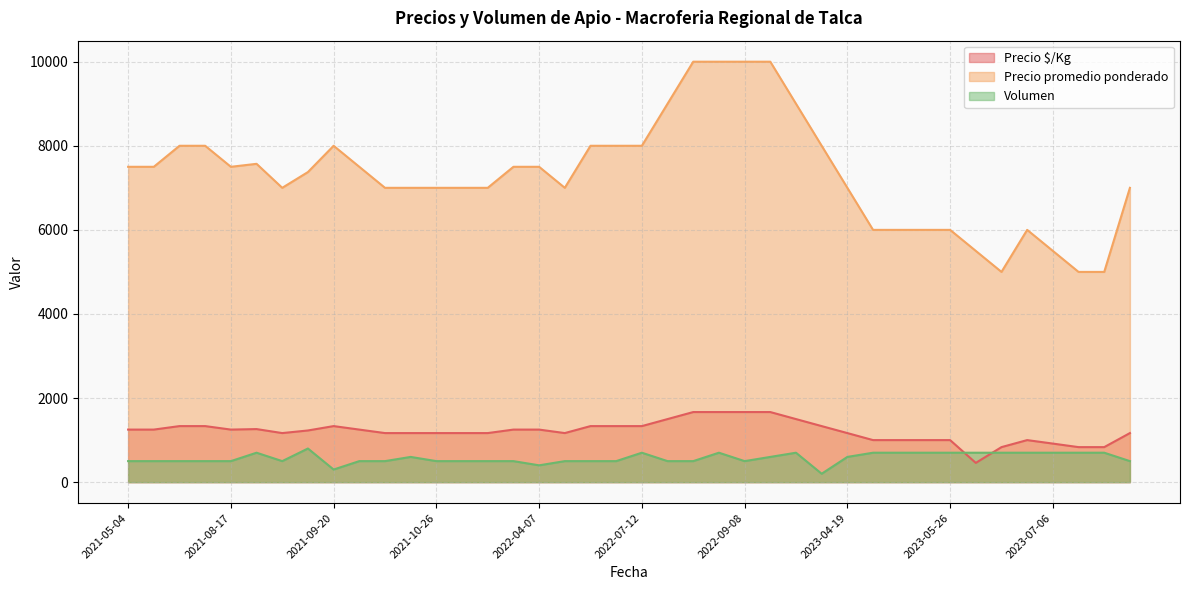

Is it true that Precio promedio ponderado equals 6000 at 2023-05-08?

True